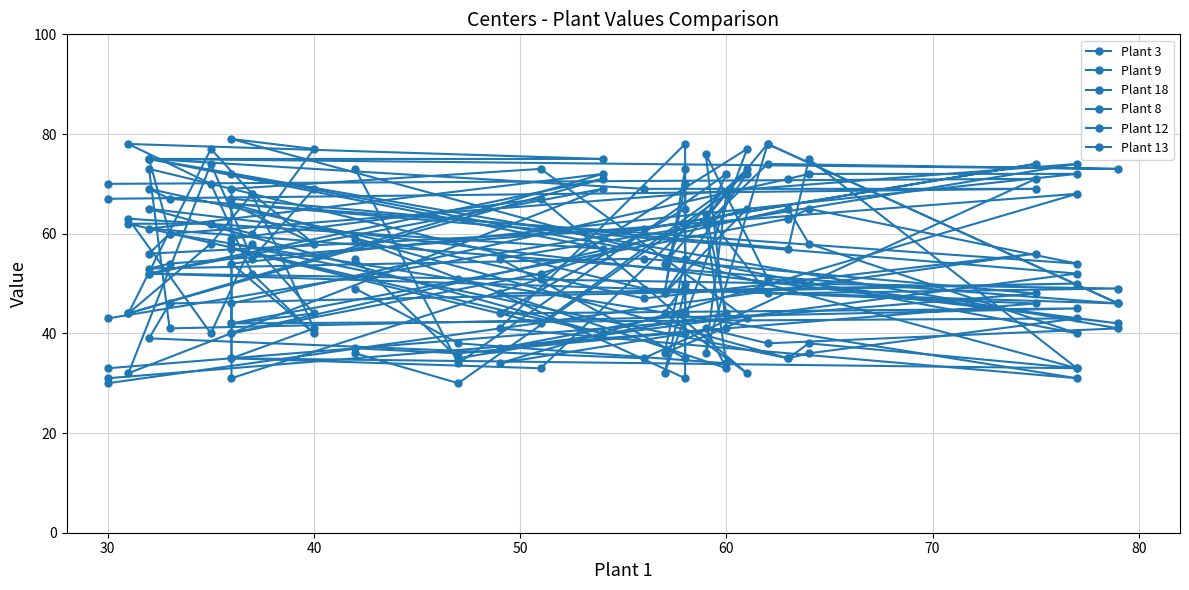

What is the difference between the second highest and minimum values in the Plant 12 series?

44